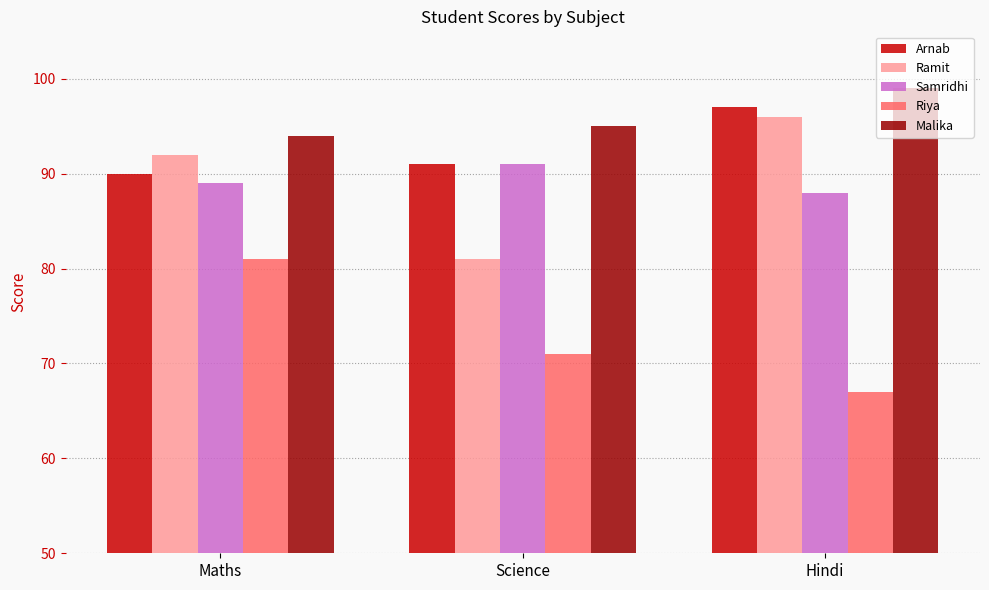

At which label is Ramit closest to 88?

Maths